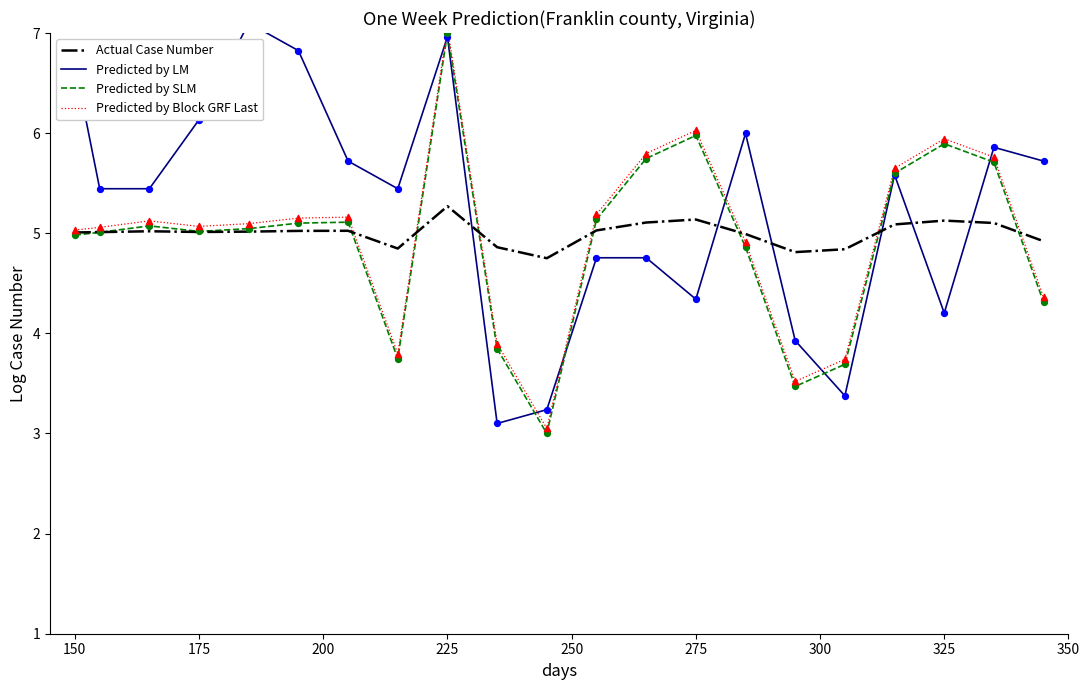

Which series reaches the maximum Y coordinate?

Predicted by LM